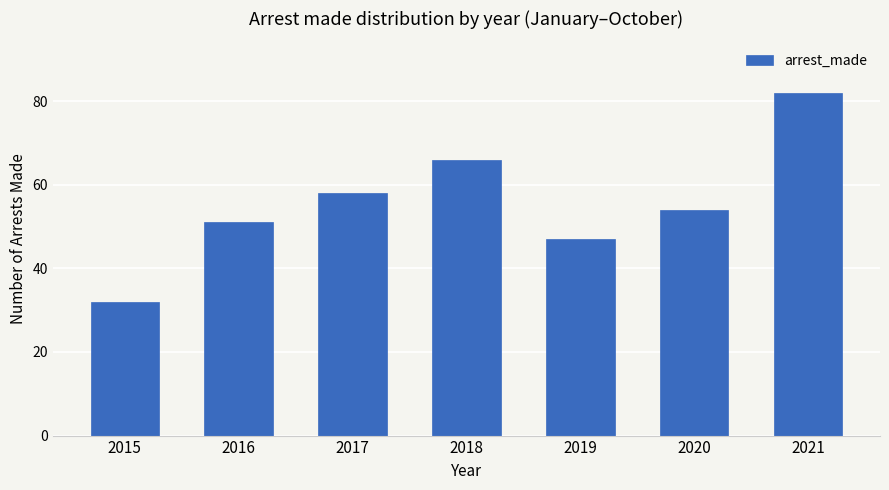

How many values are below 54?

3